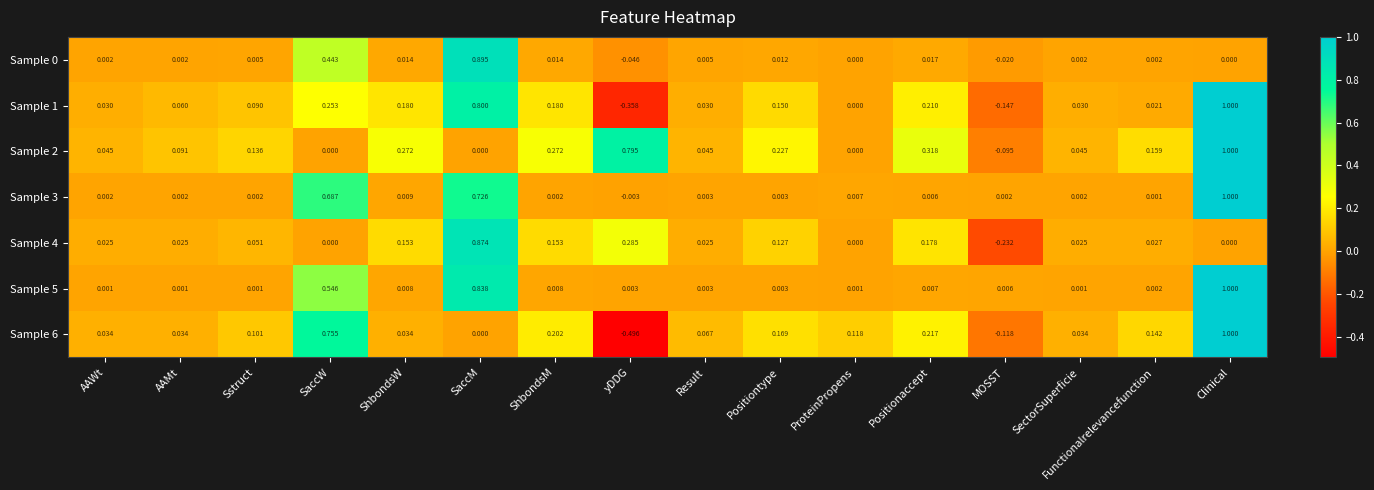

At which category is the sum across all series the highest?

Clinical